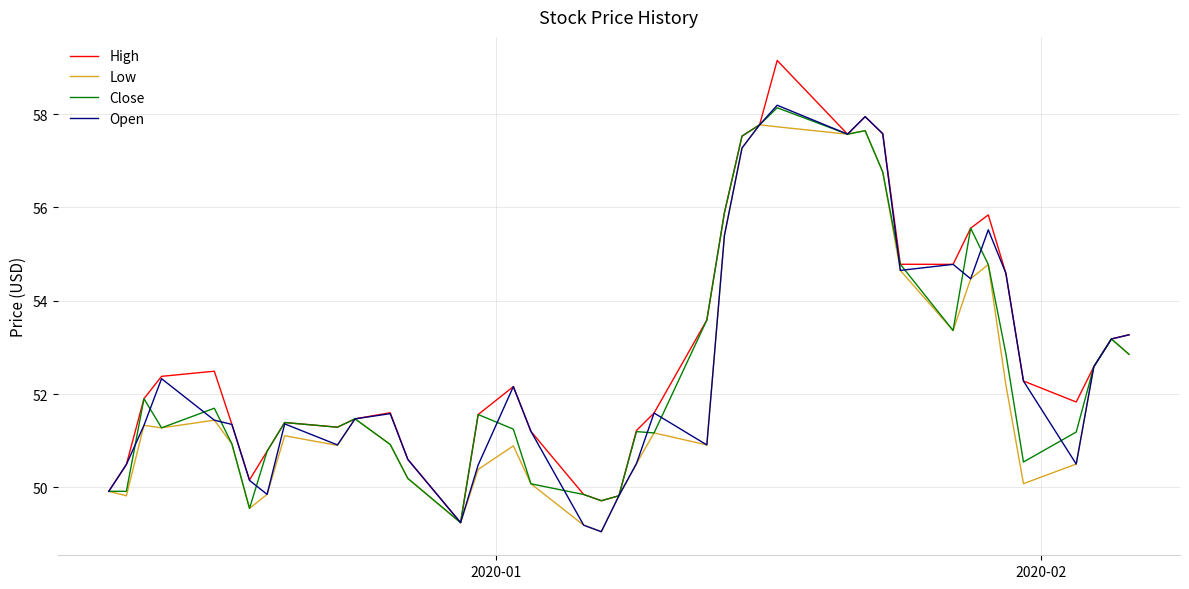

Which series has the widest spread of values?

High